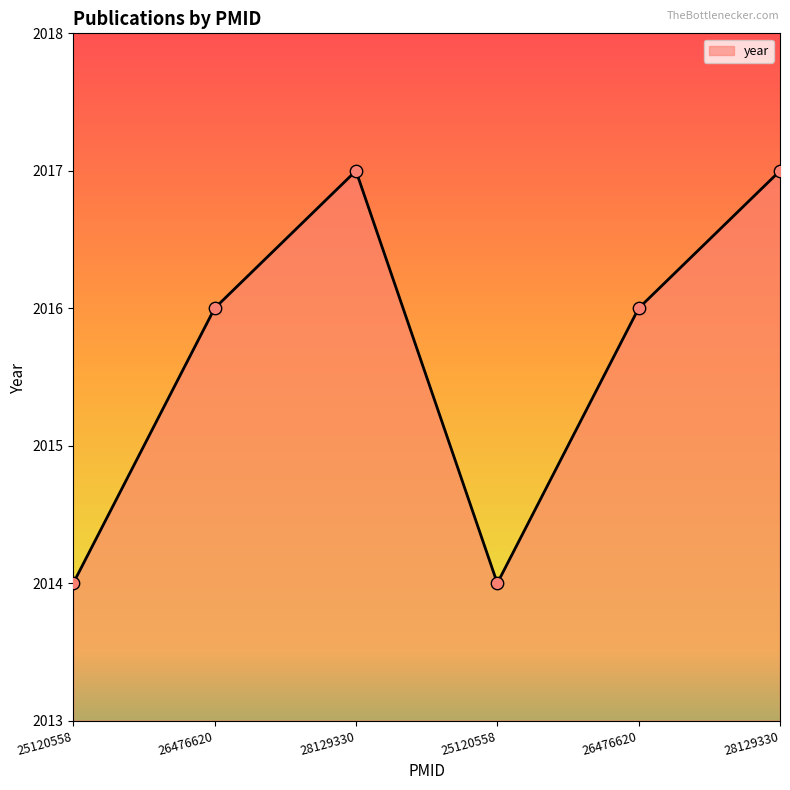

What is the change in value from 26476620 to 25120558?

-2